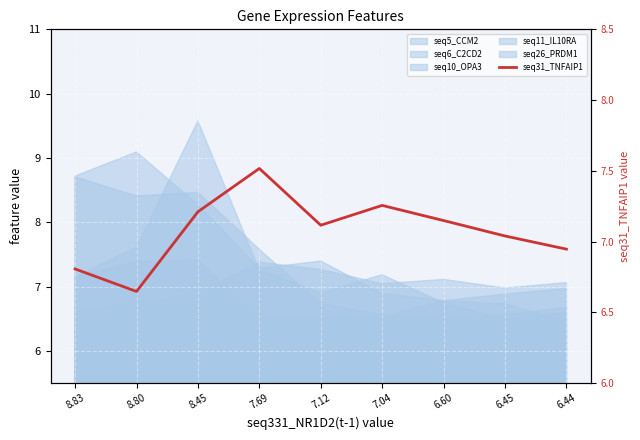

Reading left to right, list all the values displayed in this chart.

6.8	6.6	7.2	7.5	7.1	7.3	7.1	7.0	6.9